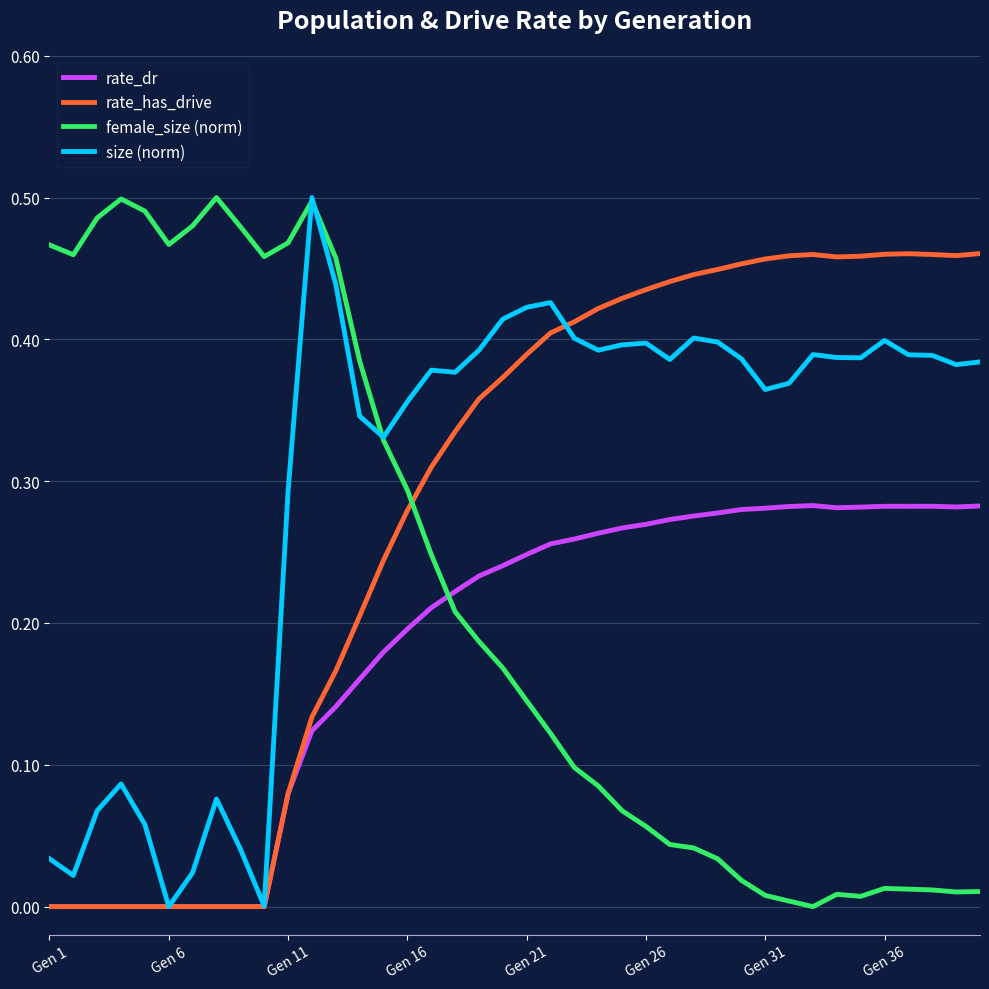

Which series ends up on top after the final intersection of rate_dr and female_size (norm)?

rate_dr